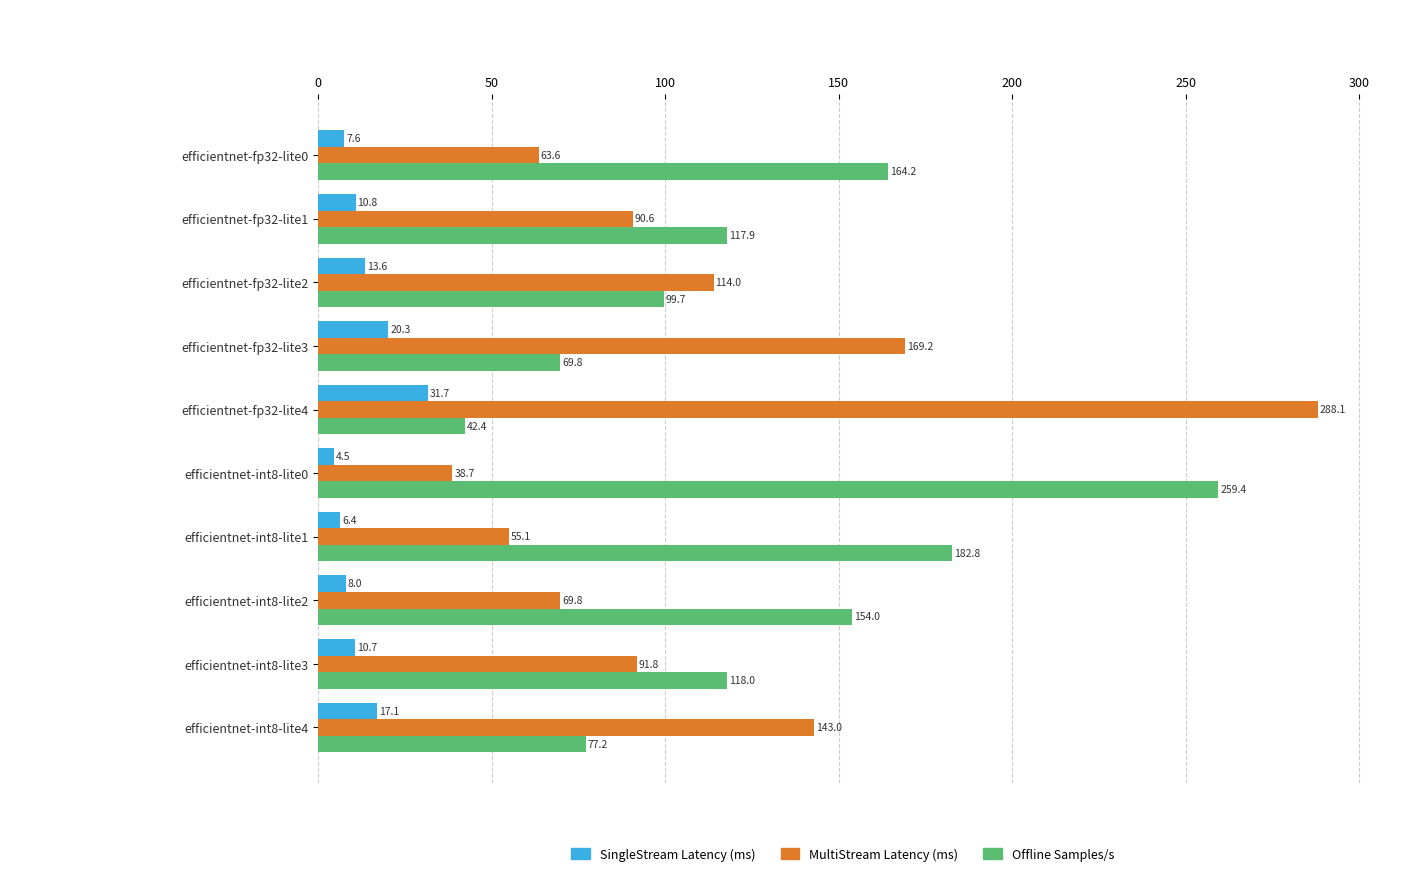

True or false: SingleStream Latency (ms) has a value of 20.3 at efficientnet-fp32-lite3.

True